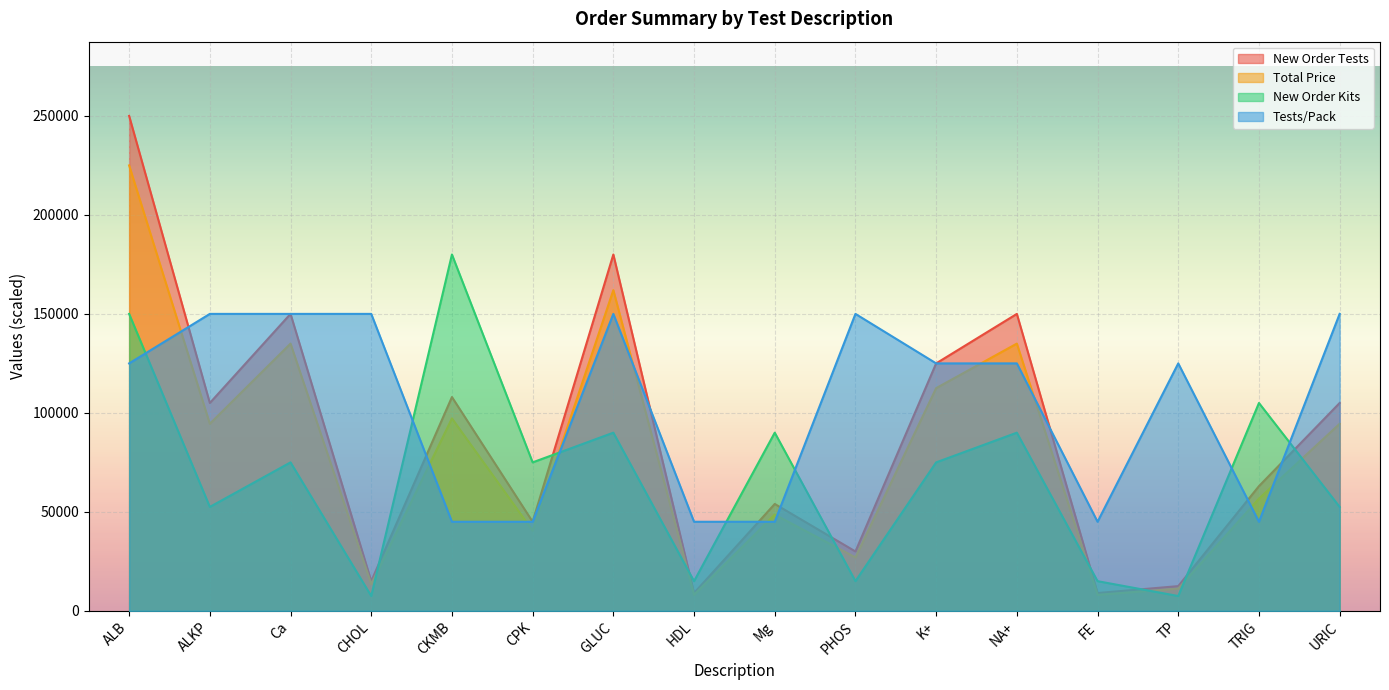

What is the label of the 15th point from the right?

ALKP